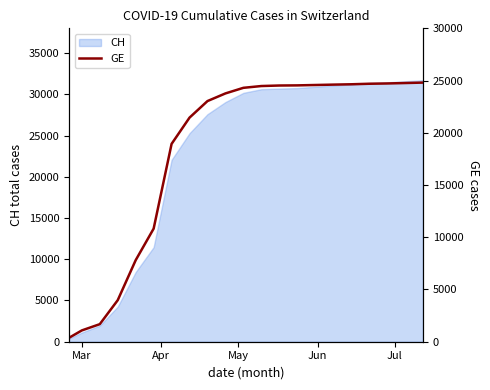

What is the highest value of the CH series?

31715